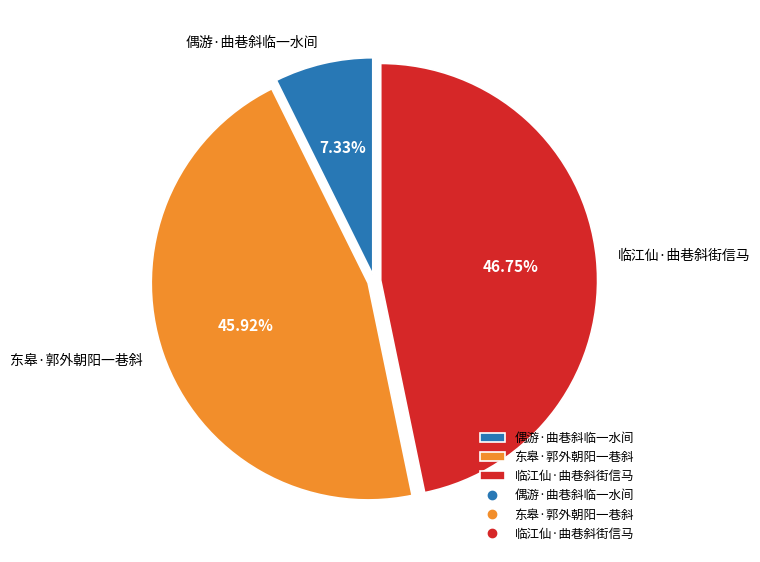

To the nearest percent, what percentage of the pie is 东皋·郭外朝阳一巷斜?

46%